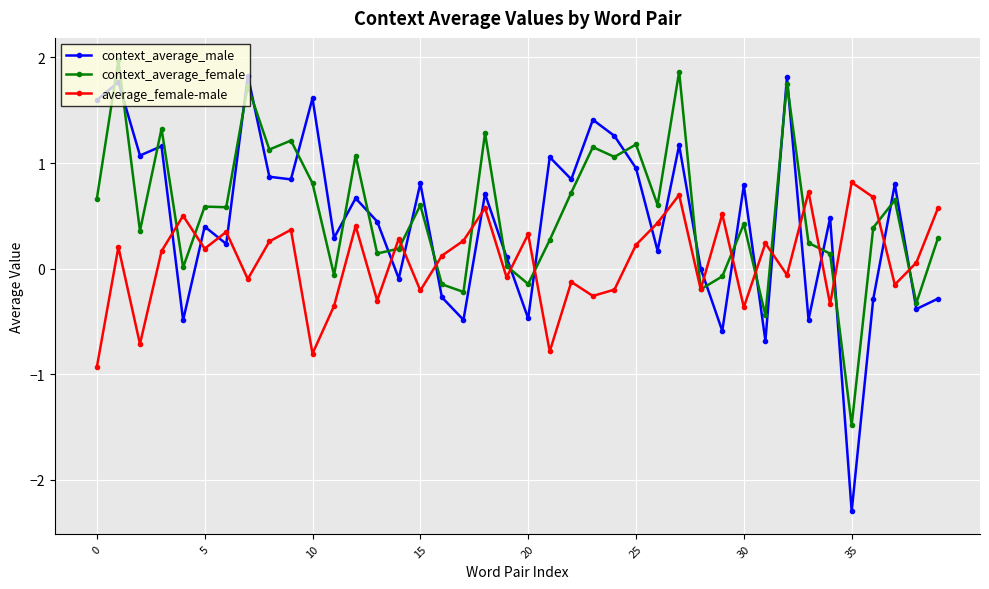

What is the minimum value for average_female-male?

-0.9